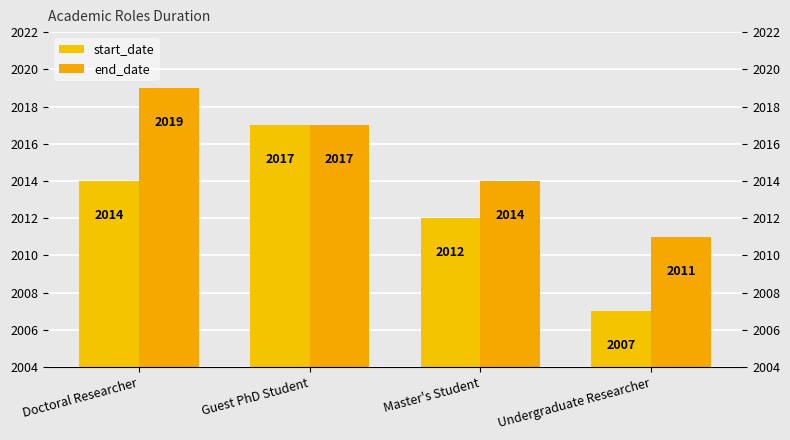

What are all the series names shown in the legend?

start_date, end_date